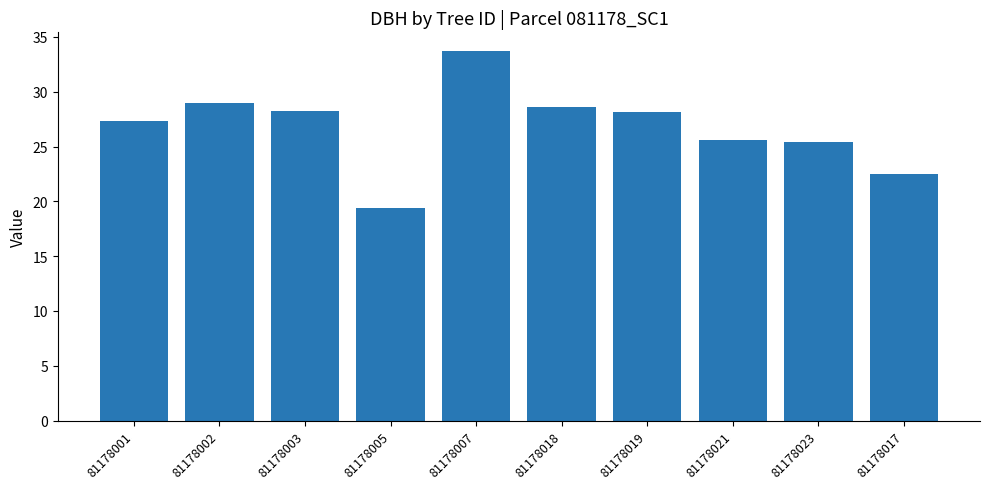

Which label corresponds to the largest value in the chart?

81178007